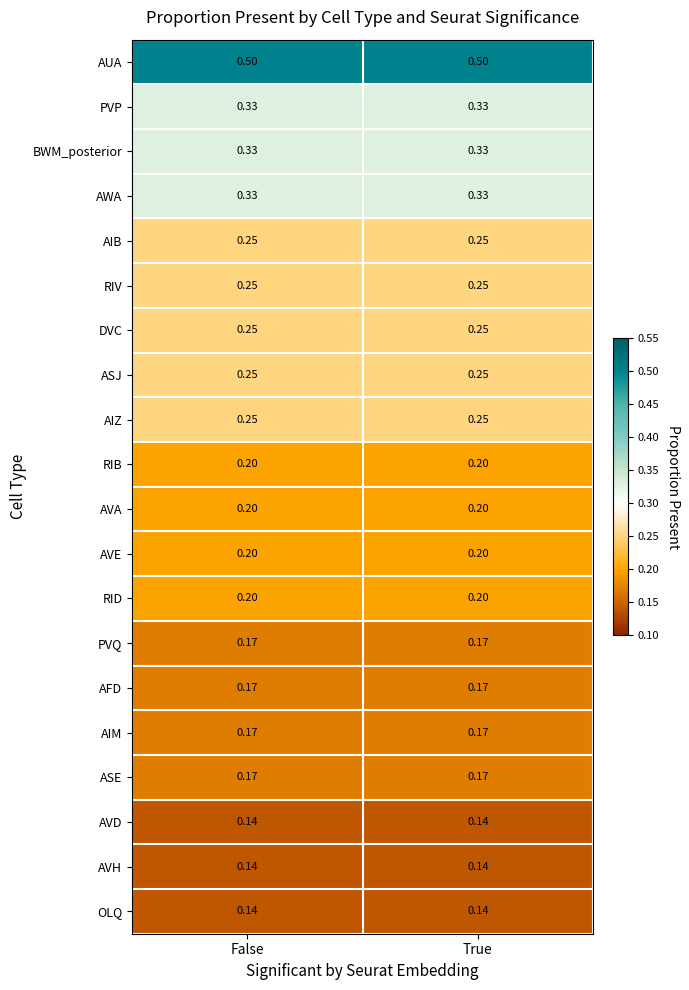

Which series has the largest total across all categories?

AUA